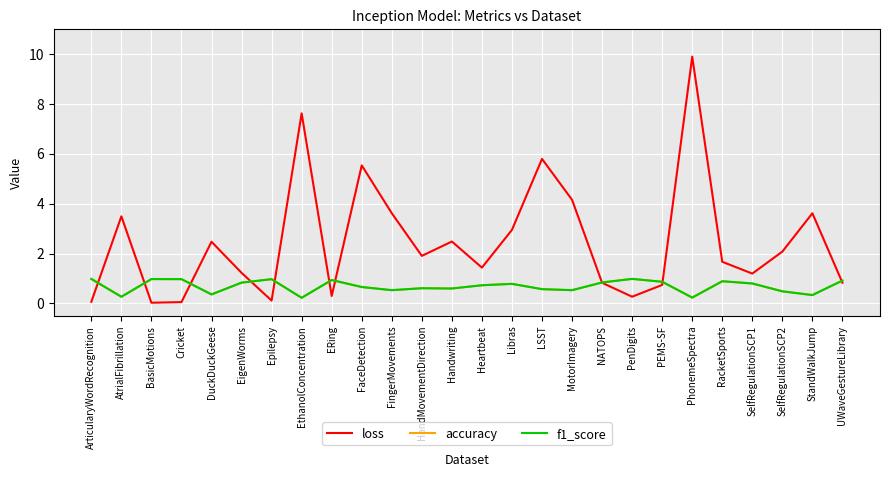

What is the difference between the loss values at AtrialFibrillation and Libras?

0.5